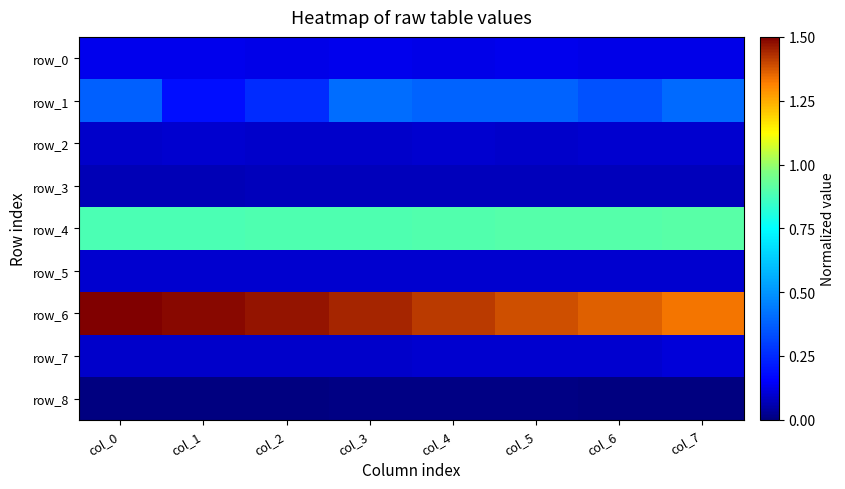

Between col_5 and col_1, which is larger?

col_1